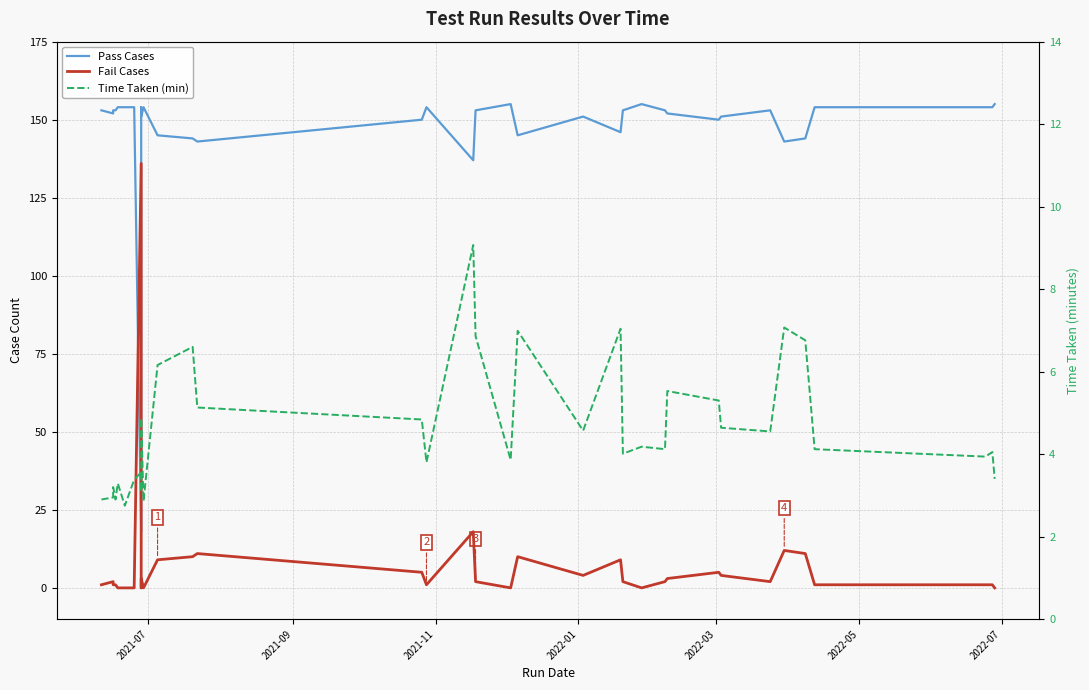

Which series has the largest total across all categories?

Pass Cases